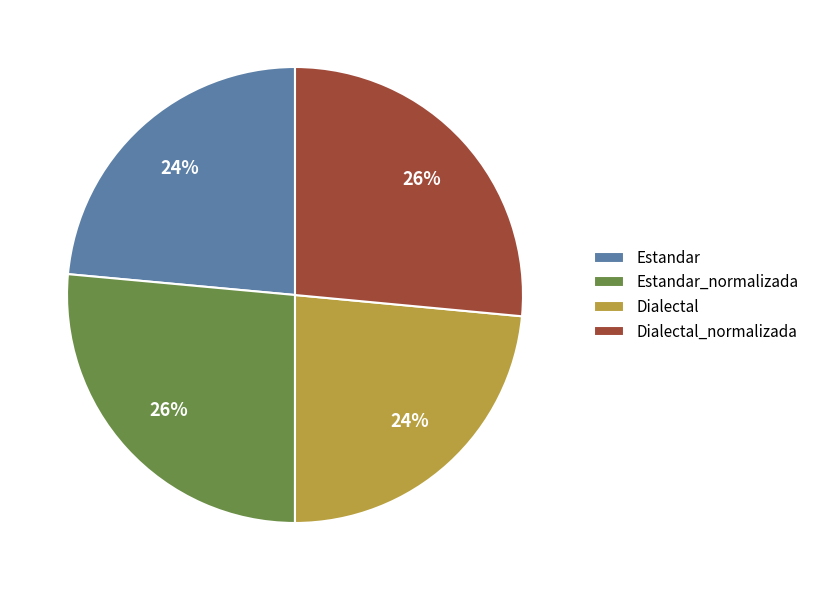

What percentage is the Dialectal slice, to the nearest percent?

24%